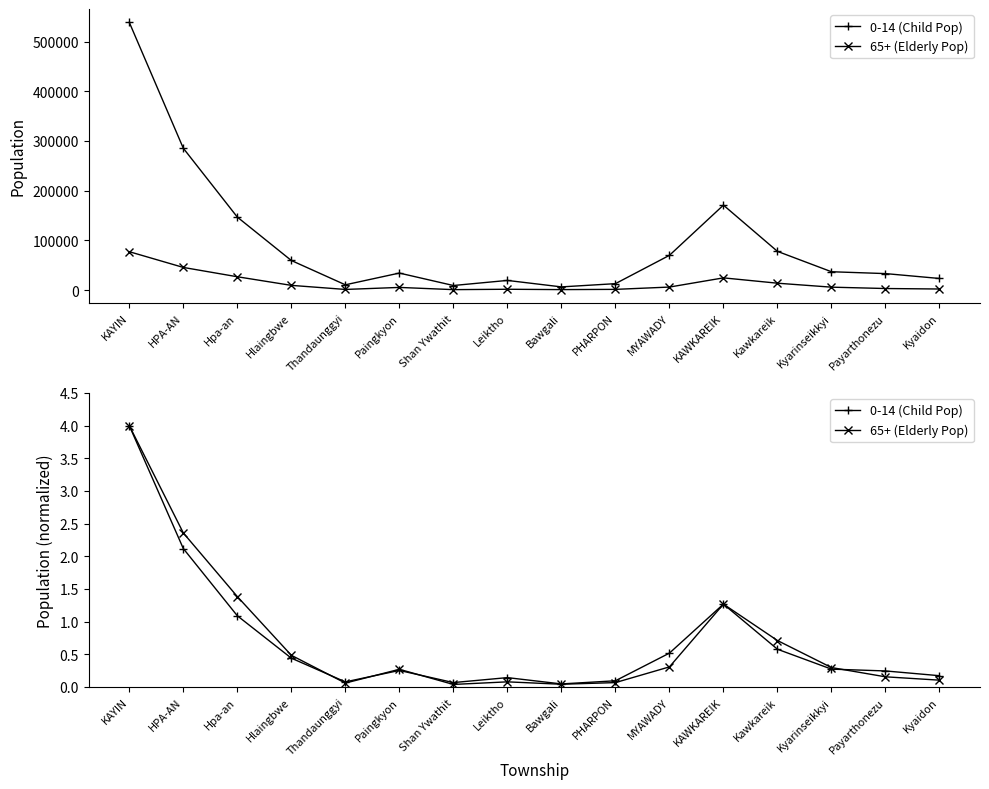

At how many categories does at least one series exceed 0?

16